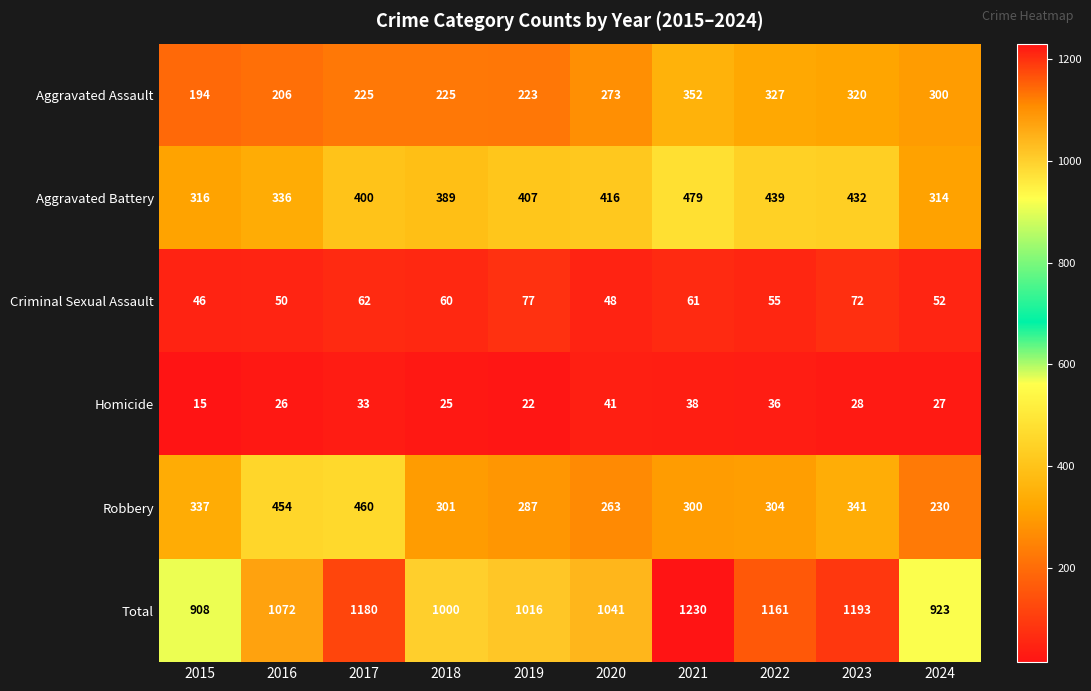

What is the difference between the highest and lowest values at 2016?

1046